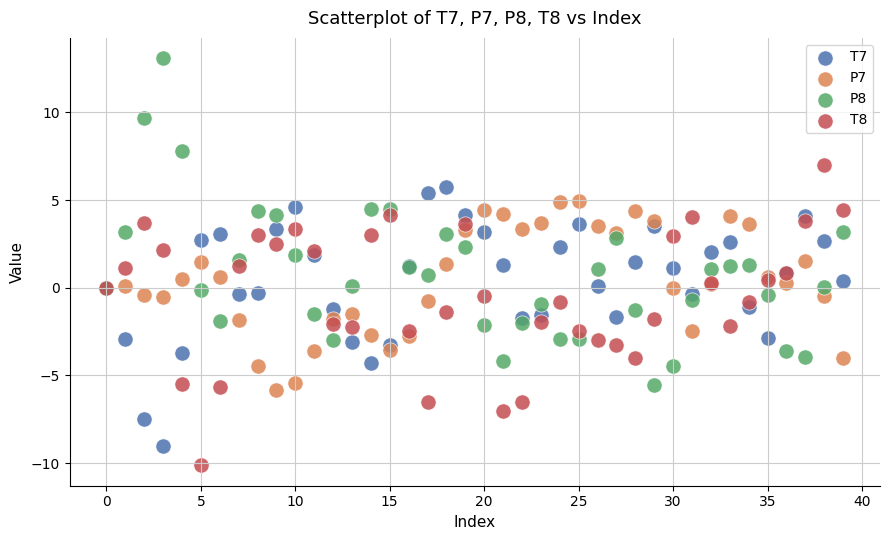

Which series has the widest spread of Y values?

P8